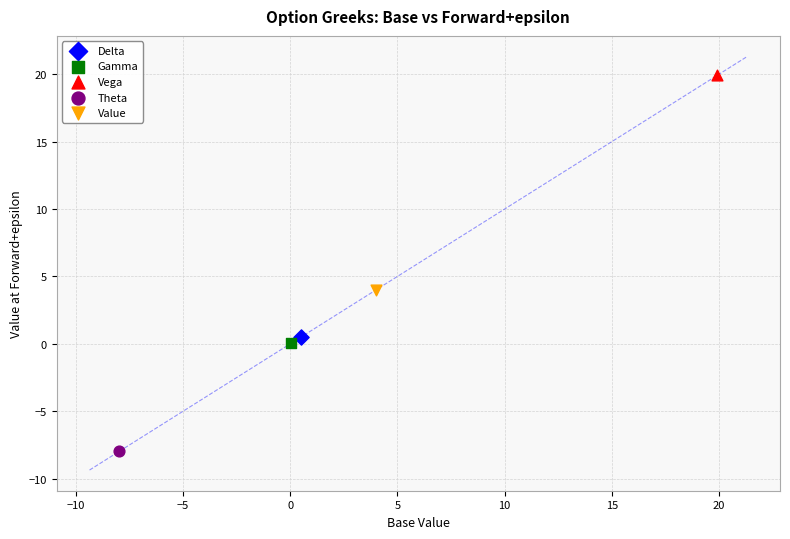

Which series contains the lowest Y value?

Theta